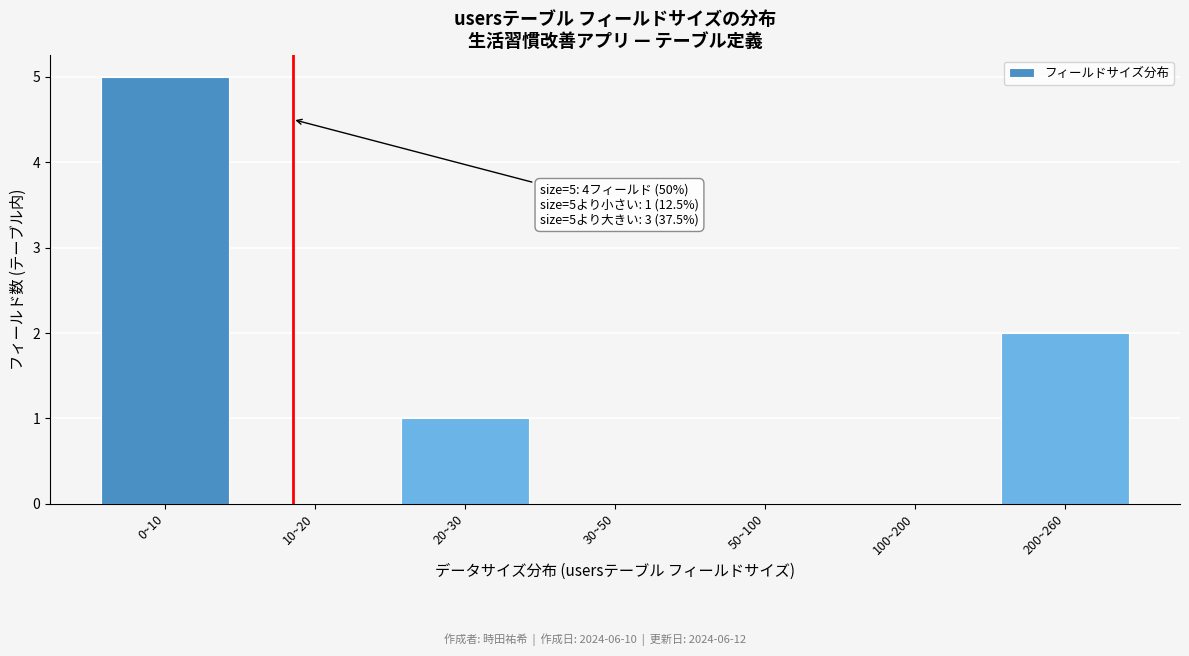

Reading right to left, transcribe all the data shown in this chart.

200~260=2	100~200=0	50~100=0	30~50=0	20~30=1	10~20=0	0~10=5